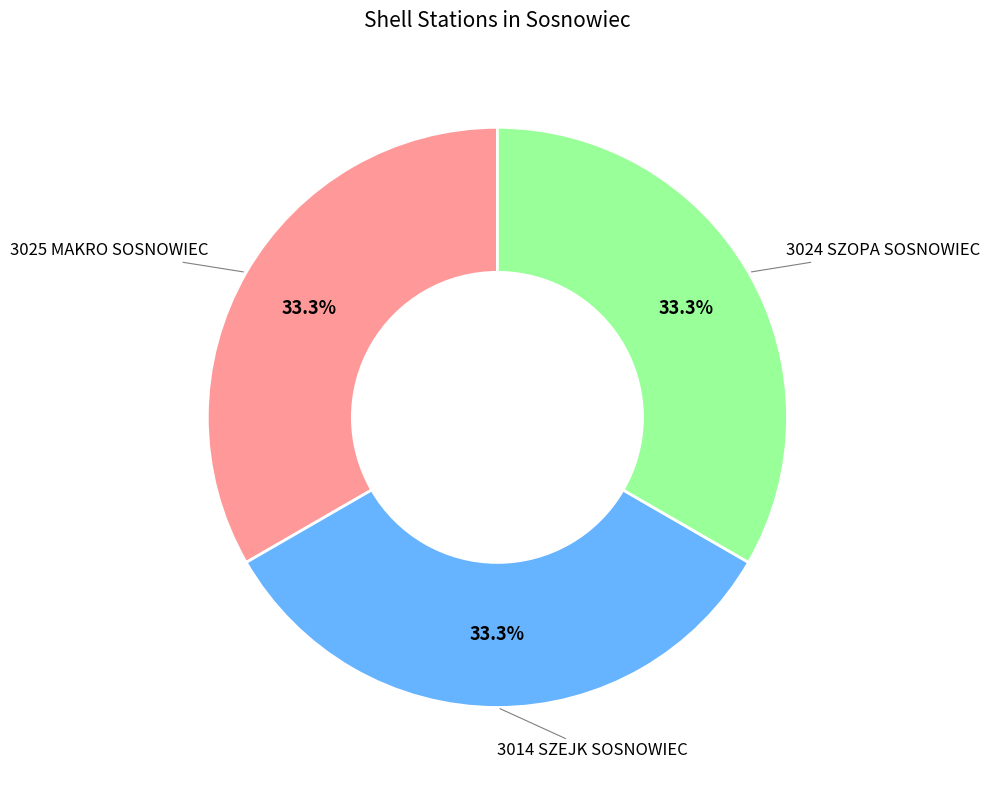

What is the ratio of the value at 3014 SZEJK SOSNOWIEC to the value at 3024 SZOPA SOSNOWIEC?

1.0